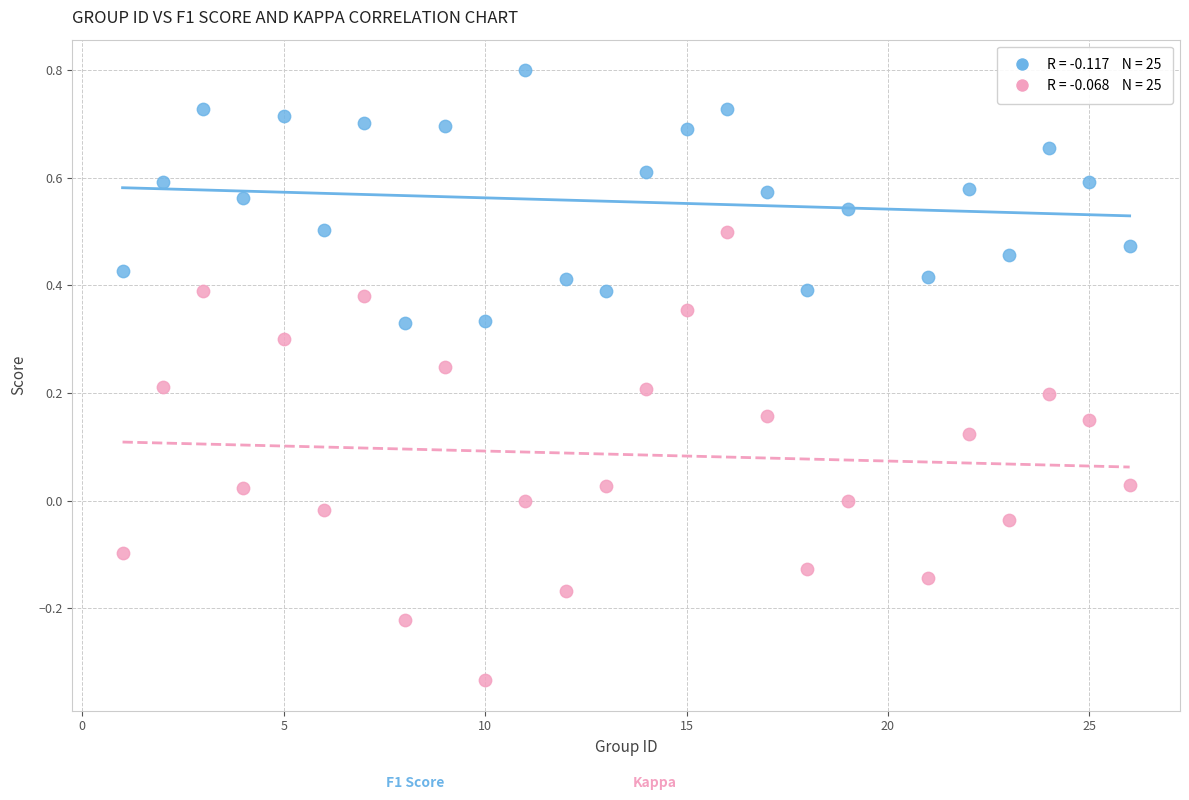

Across all data points, what is the range of X values (max minus min)?

25.0